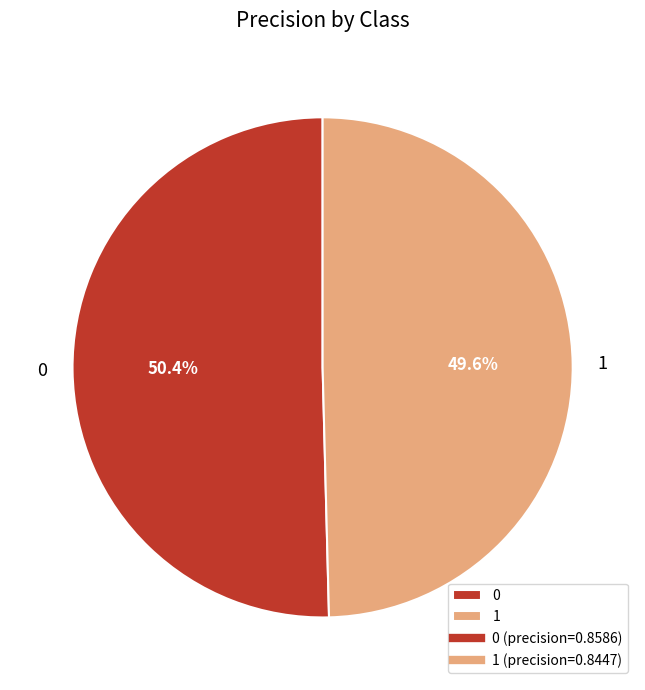

Rank the categories by value from lowest to highest.

1, 0